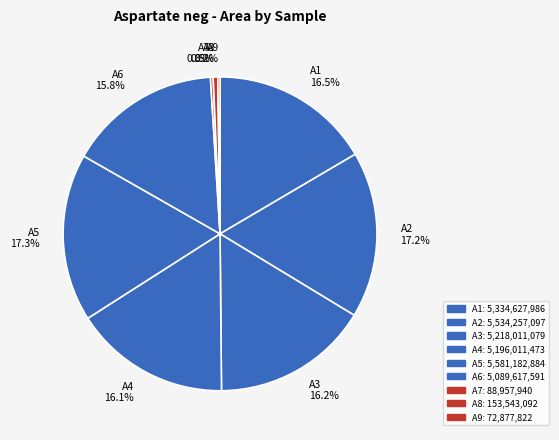

Which has a higher value, A3 16.2% or A5 17.3%?

A5 17.3%